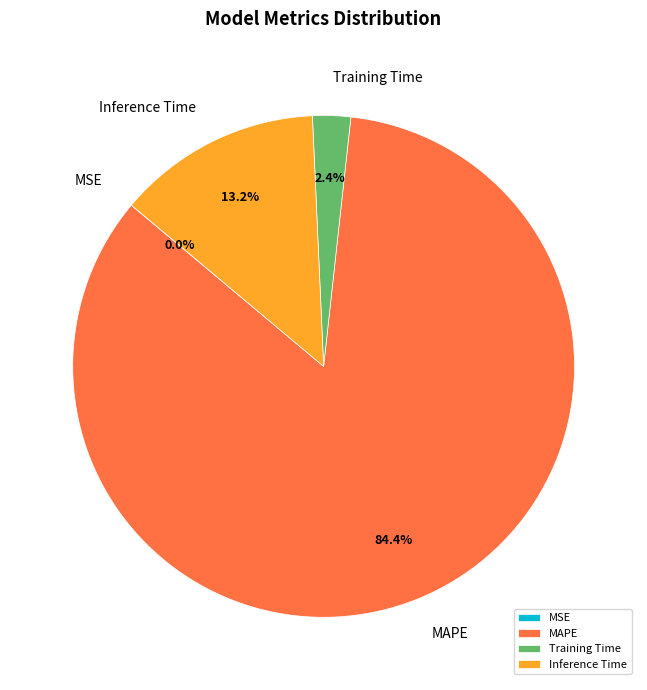

Do MAPE and Training Time together represent more than half of the pie?

Yes